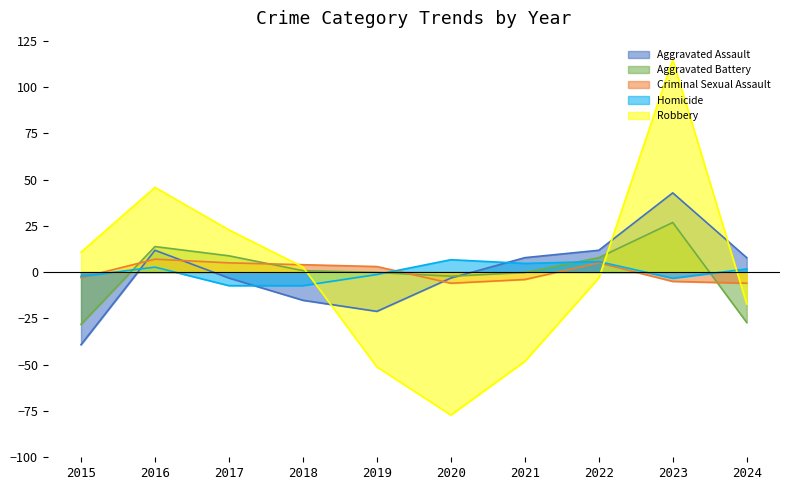

What is the smallest value displayed?

-77.2